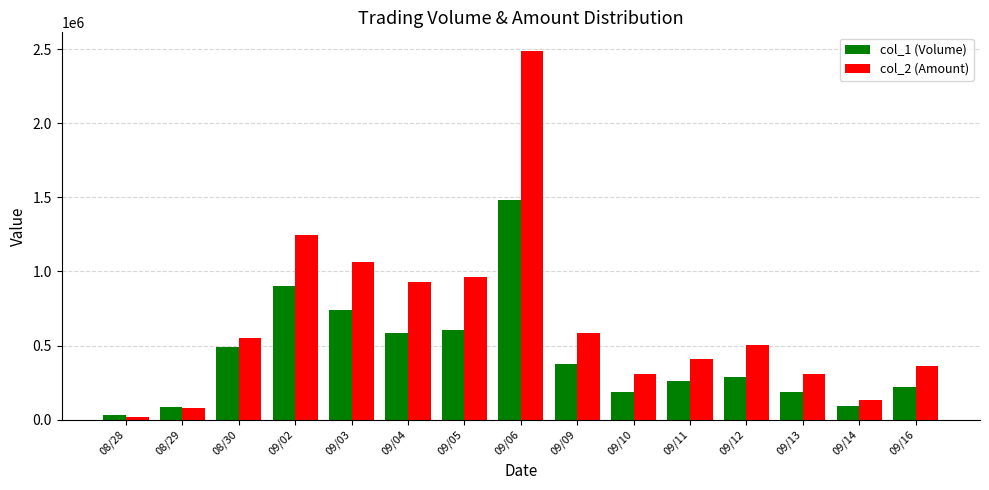

What is the value of the col_2 (Amount) bar at the 12th from the left?

507090